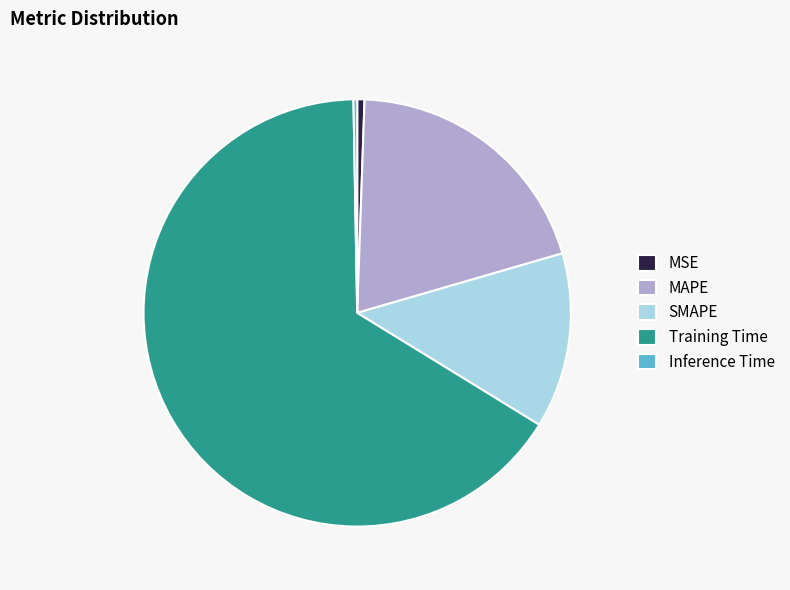

Does Training Time account for over 50% of the chart?

Yes